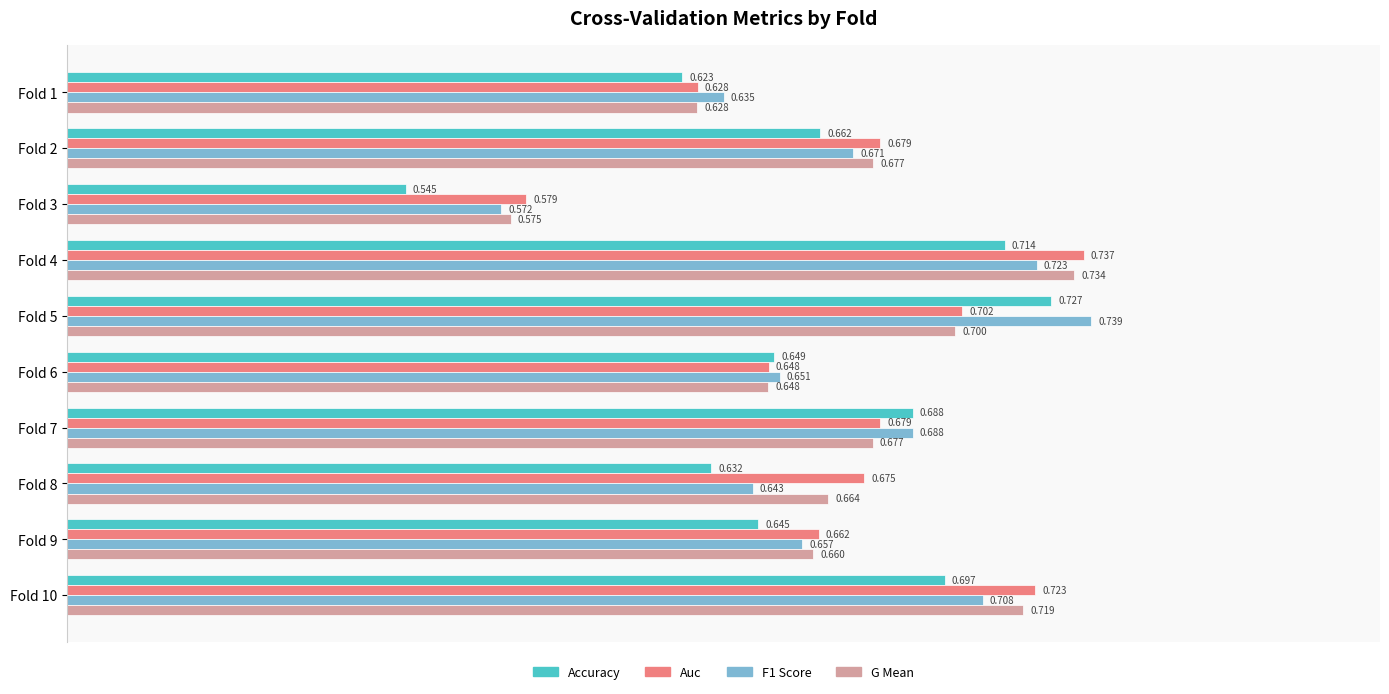

Where is F1 Score nearest to the value 0?

Fold 3